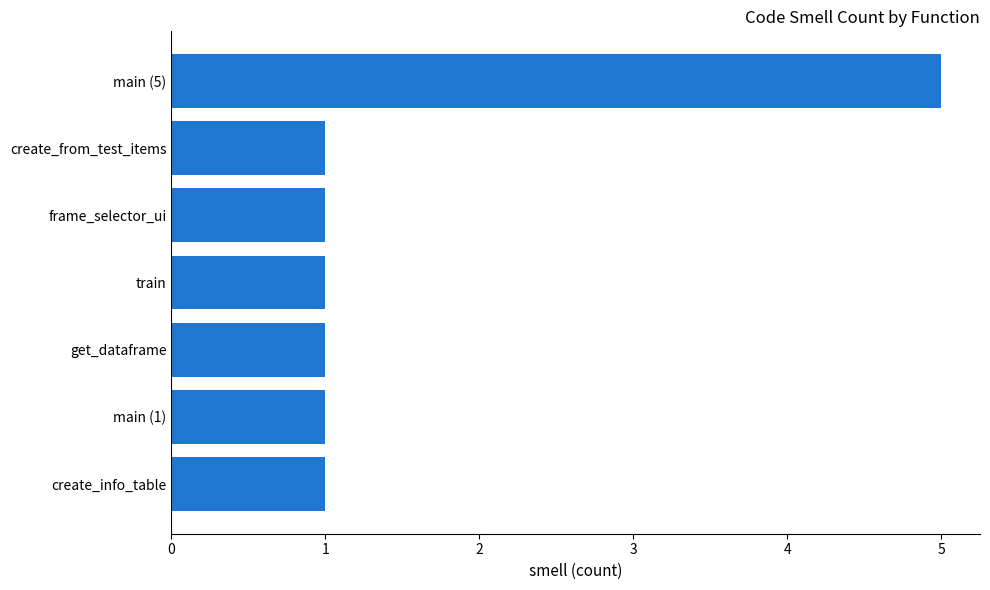

Between get_dataframe and main (5), which is larger?

main (5)